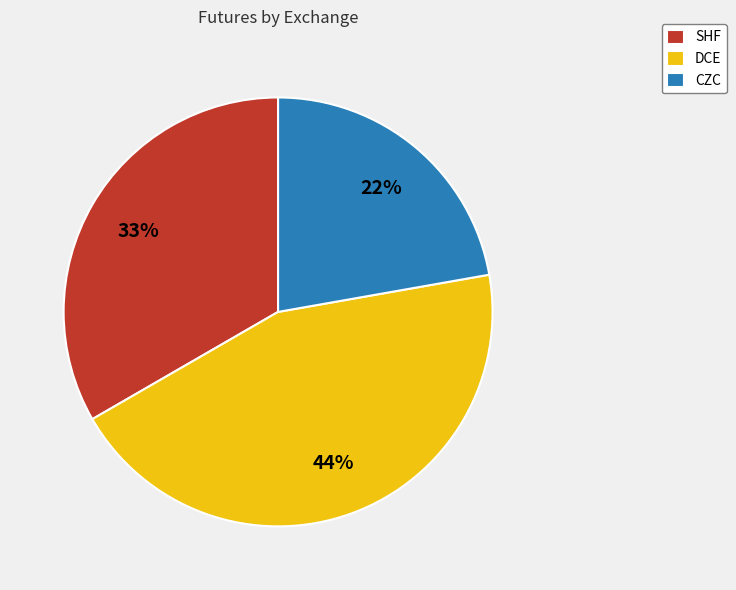

What is the smallest slice in the pie chart?

CZC